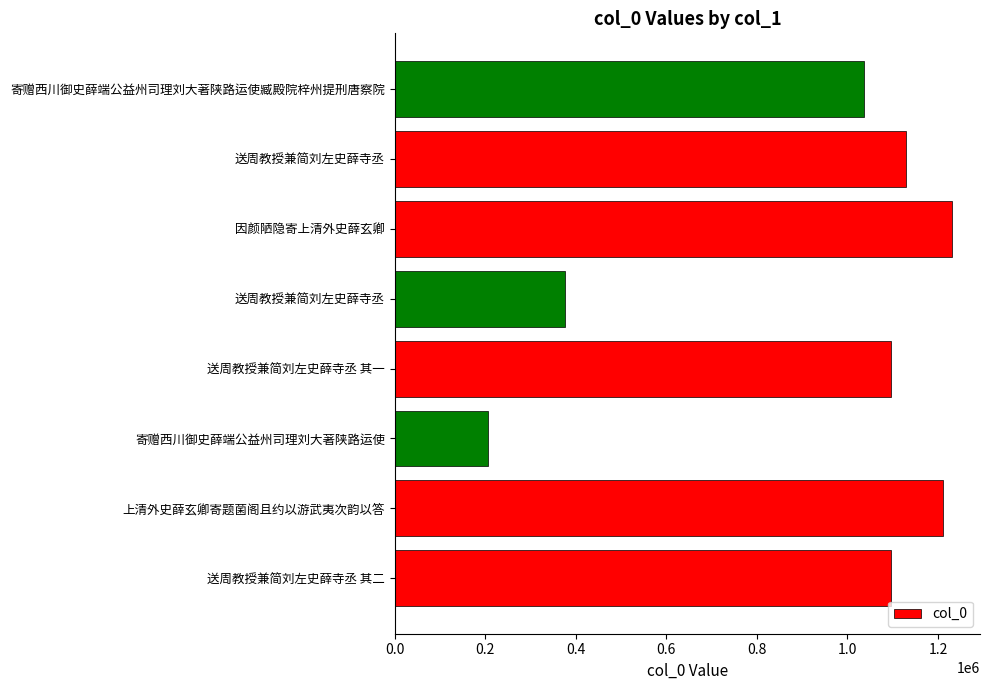

Which category has the highest value across all series?

因颜陋隐寄上清外史薛玄卿